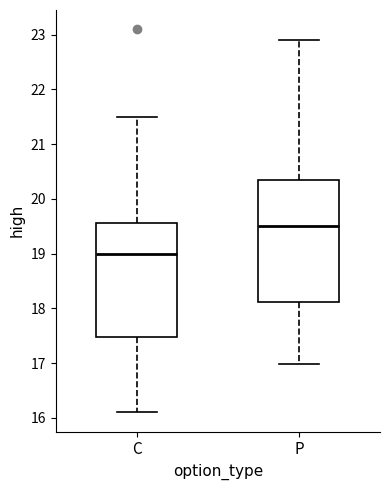

Where does the median line of the box for P sit on the y-axis? The values are not printed on the chart, so give them approximately, as read against the axis.

19.5